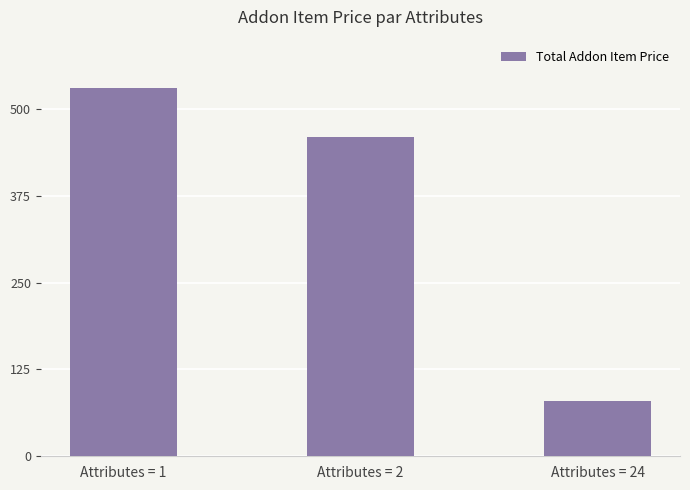

The value at Attributes = 24 is 80. True or false?

True